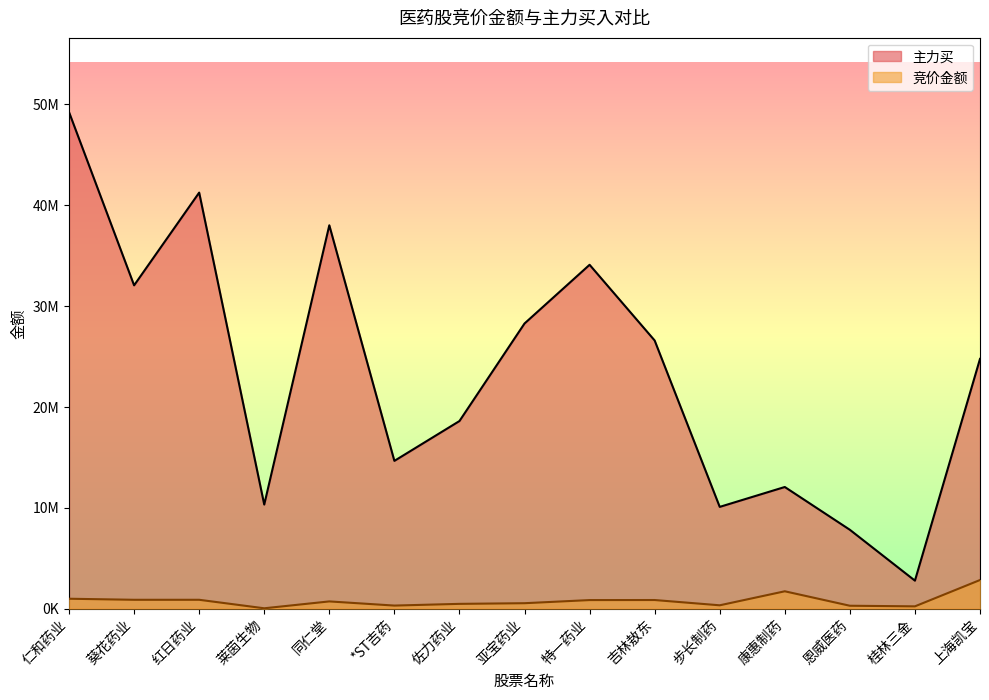

List the series in order of their peak value, highest first.

主力买, 竞价金额